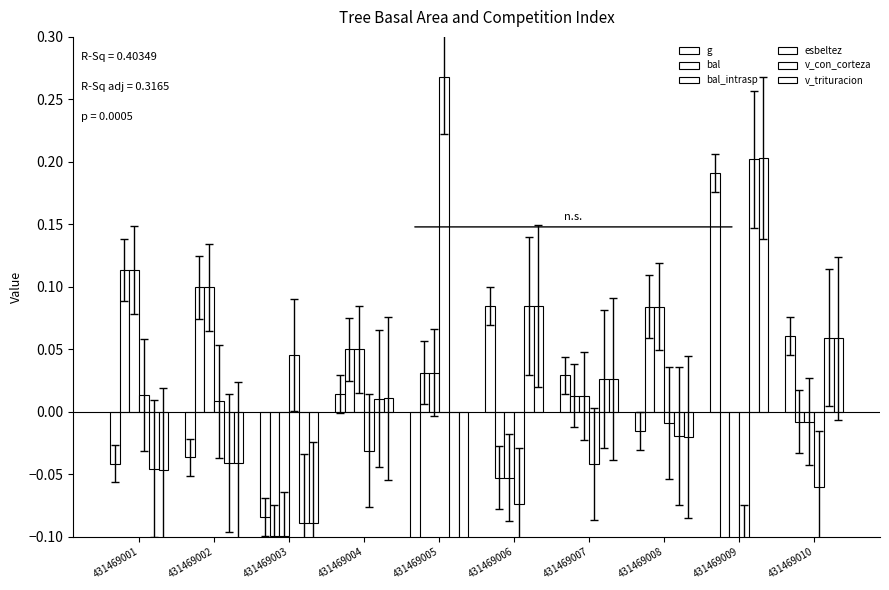

Which has a higher value, 431469007 or 431469002?

431469007